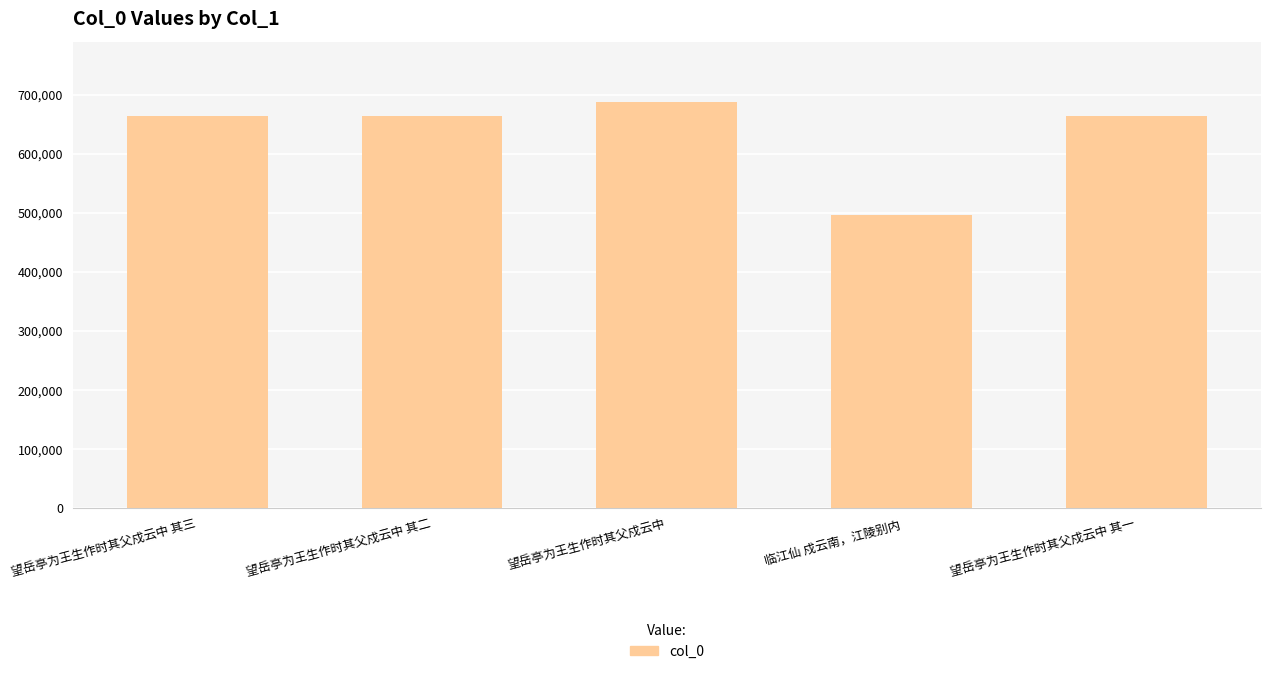

What is the label of the 5th bar from the left?

望岳亭为王生作时其父戍云中 其一